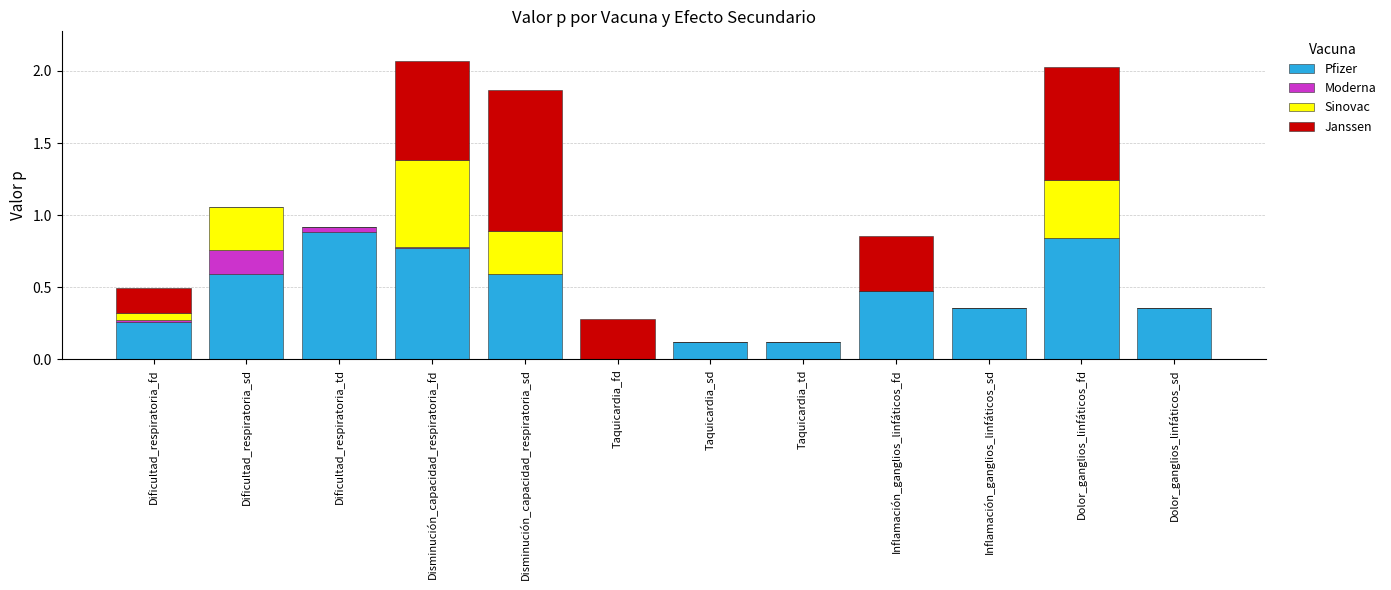

What is the total value across all series at Inflamación_ganglios_linfáticos_fd?

0.9